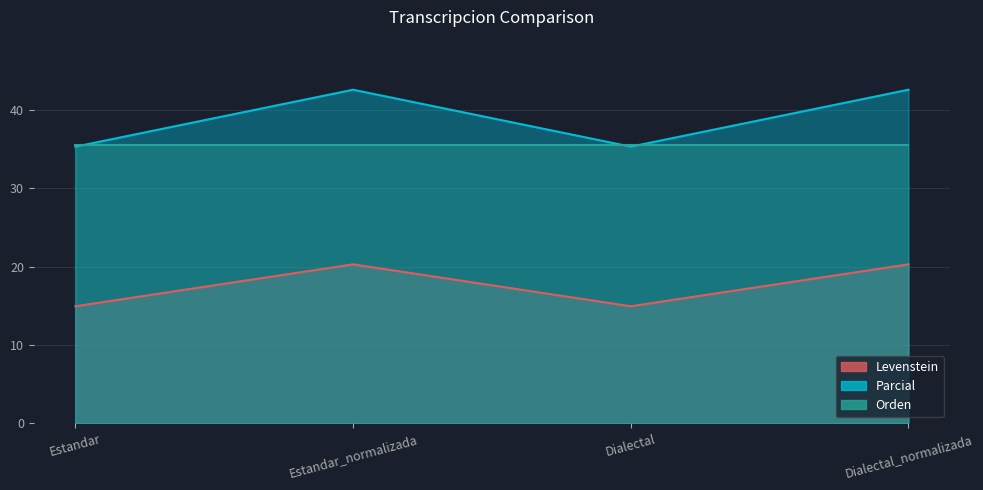

What is the minimum value for Levenstein?

14.9